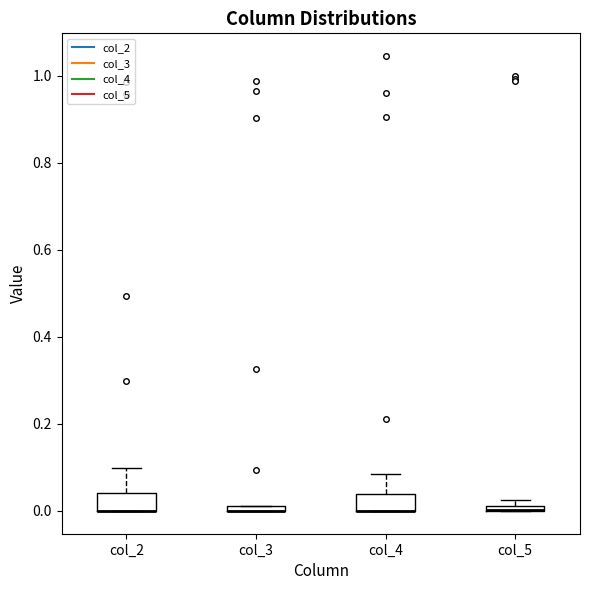

Where is the upper edge of the box for col_5 on the y-axis? The values are not printed on the chart, so give them approximately, as read against the axis.

0.02